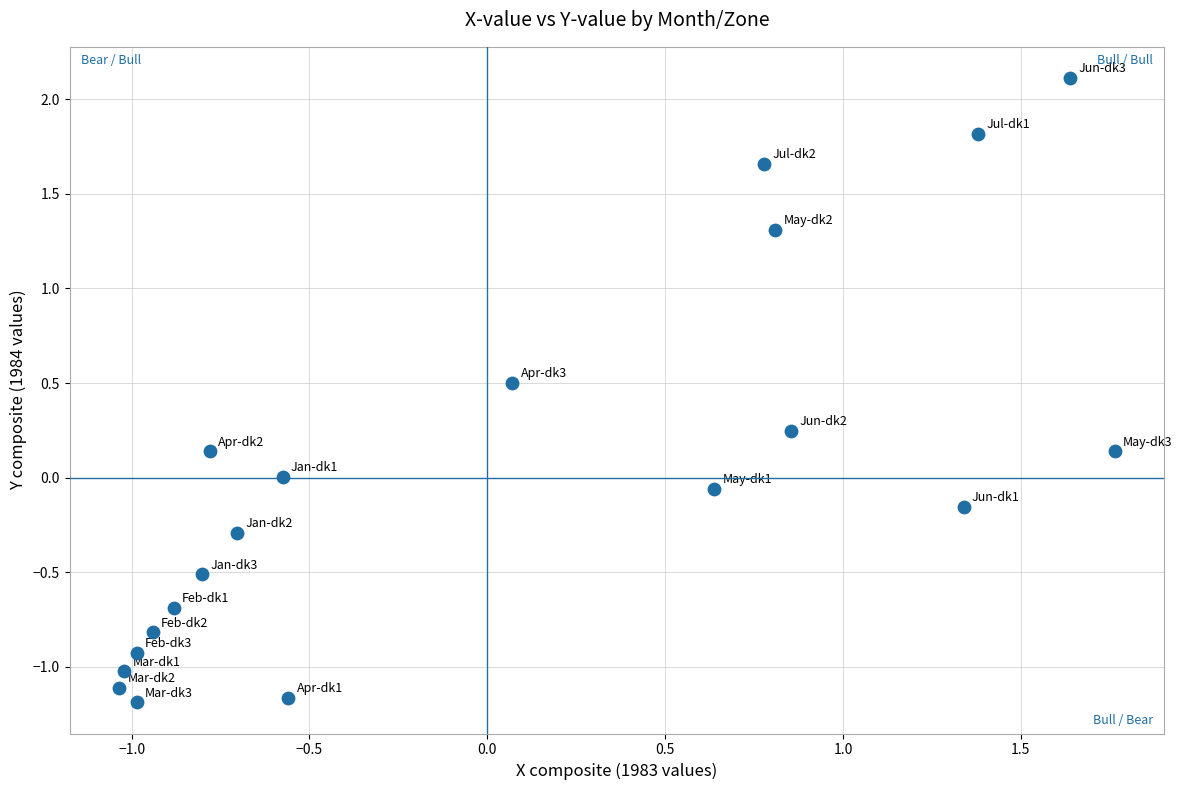

What is the range of X values (max minus min)?

2.8